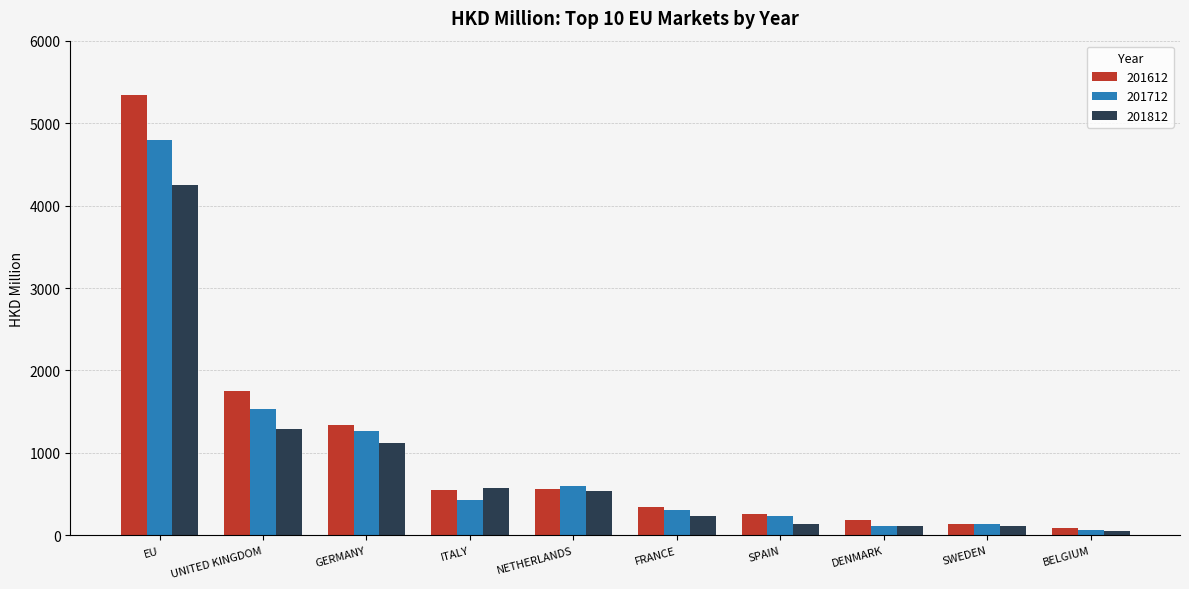

What is the label of the 6th bar from the left?

FRANCE